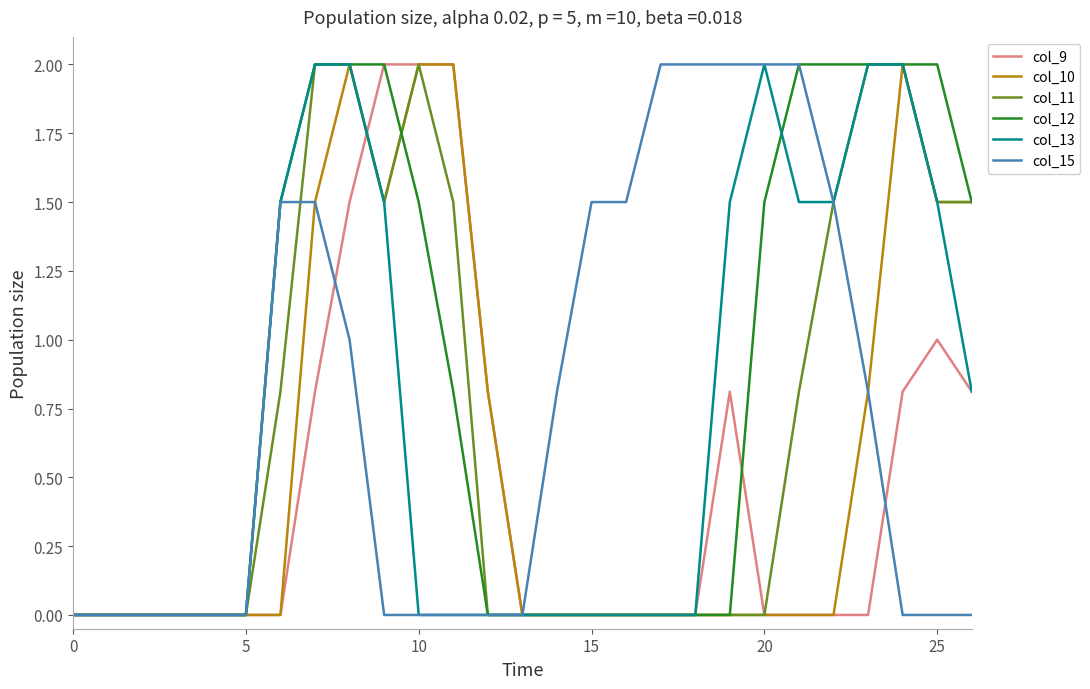

Which series has the largest total across all categories?

col_12